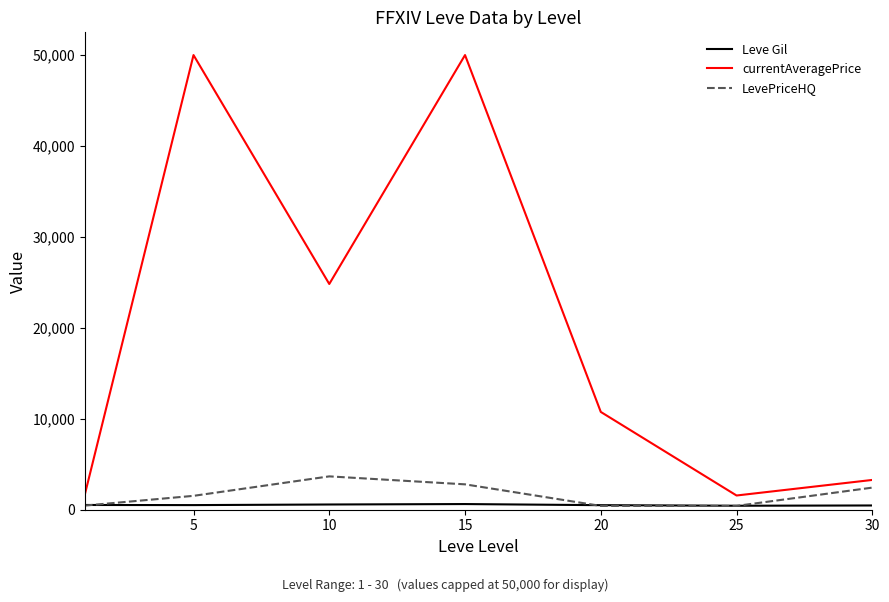

True or false: Leve Gil and currentAveragePrice cross at least once.

False